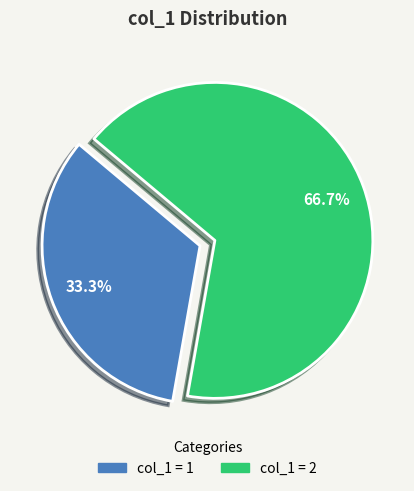

Is there a majority slice in this chart?

Yes